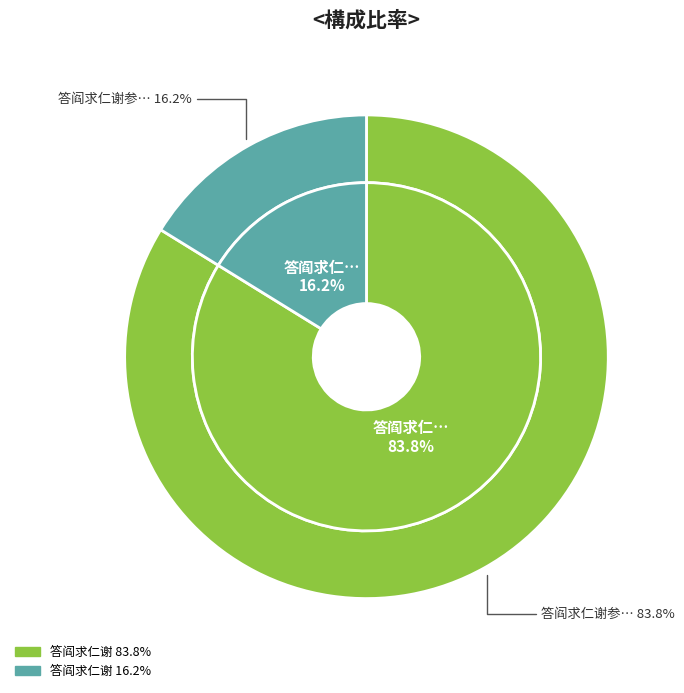

What is the majority slice?

答阎求仁谢参寥彦温访于坟所